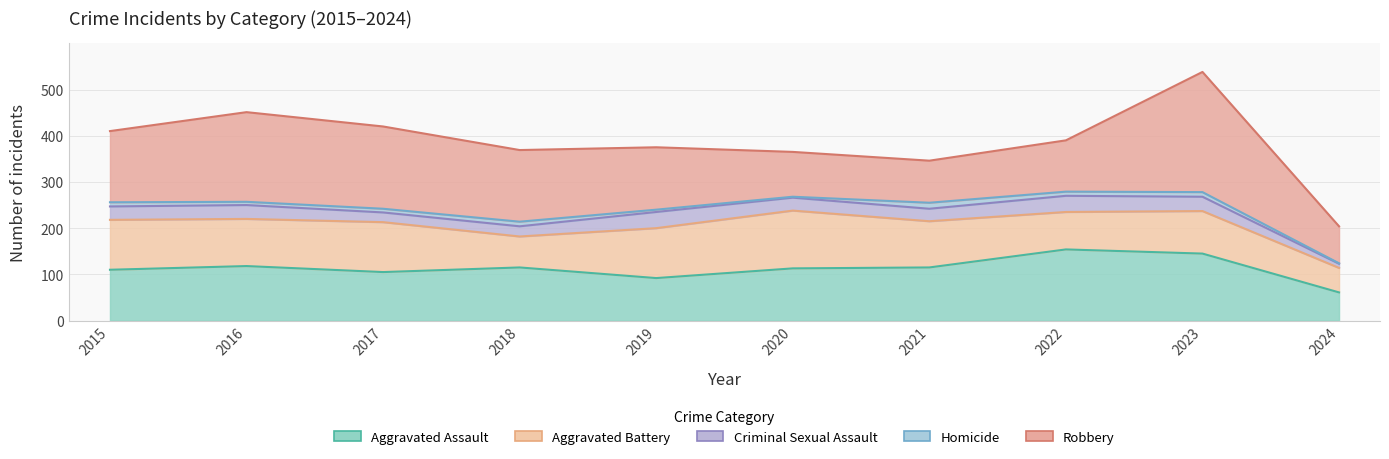

True or false: Homicide and Criminal Sexual Assault intersect in this chart.

False